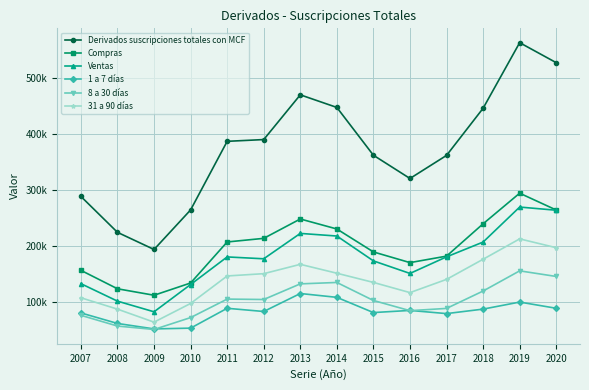

Is this an area chart (filled region under the line)?

No